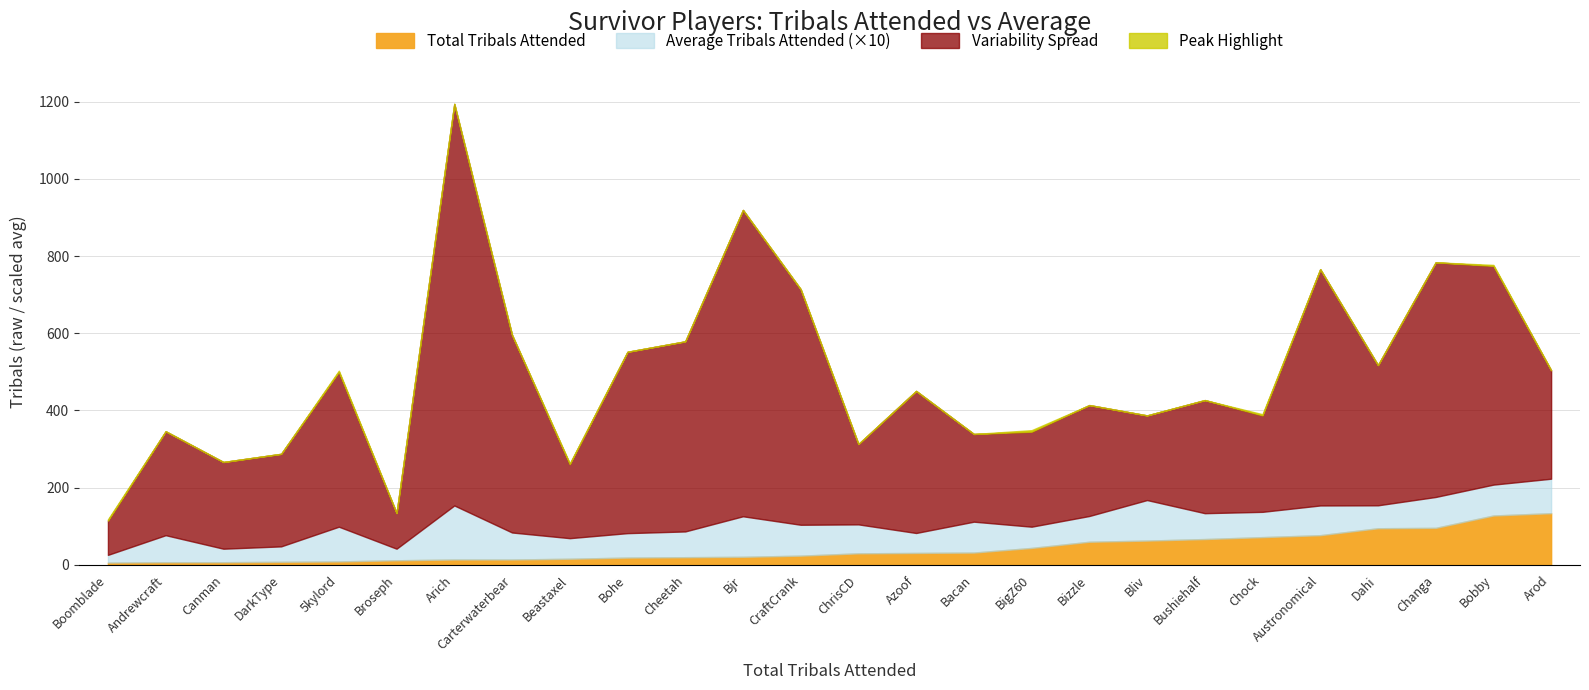

Is it true that total equals 11.4 at 17?

False